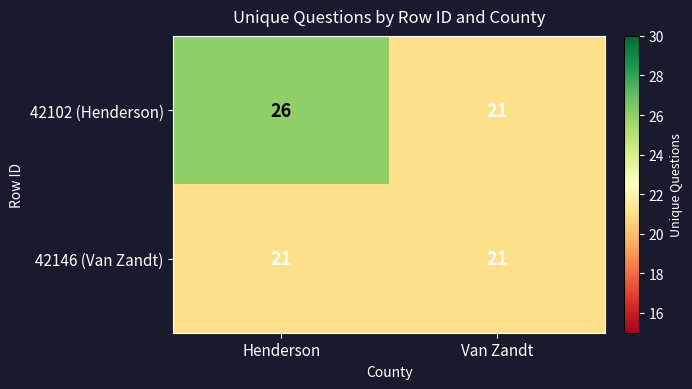

Which series changed the most between Henderson and Van Zandt?

42102 (Henderson)